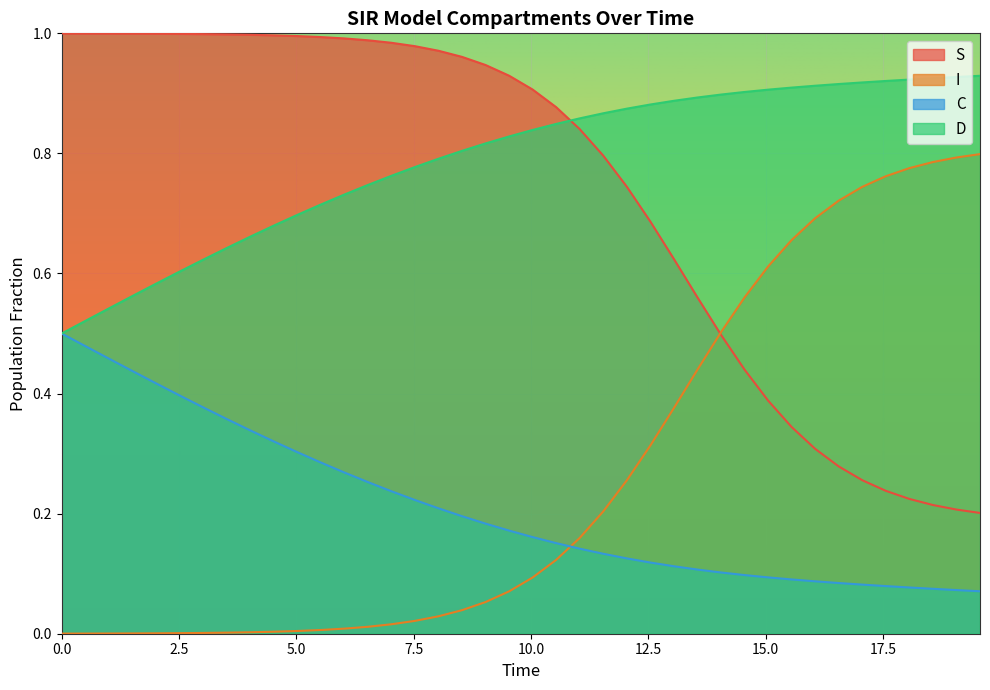

What is the value of the I point at the 19th from the left?

0.1